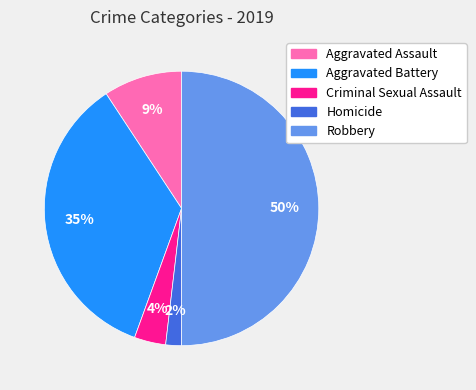

Is the sum of Aggravated Battery and Aggravated Assault greater than half?

No